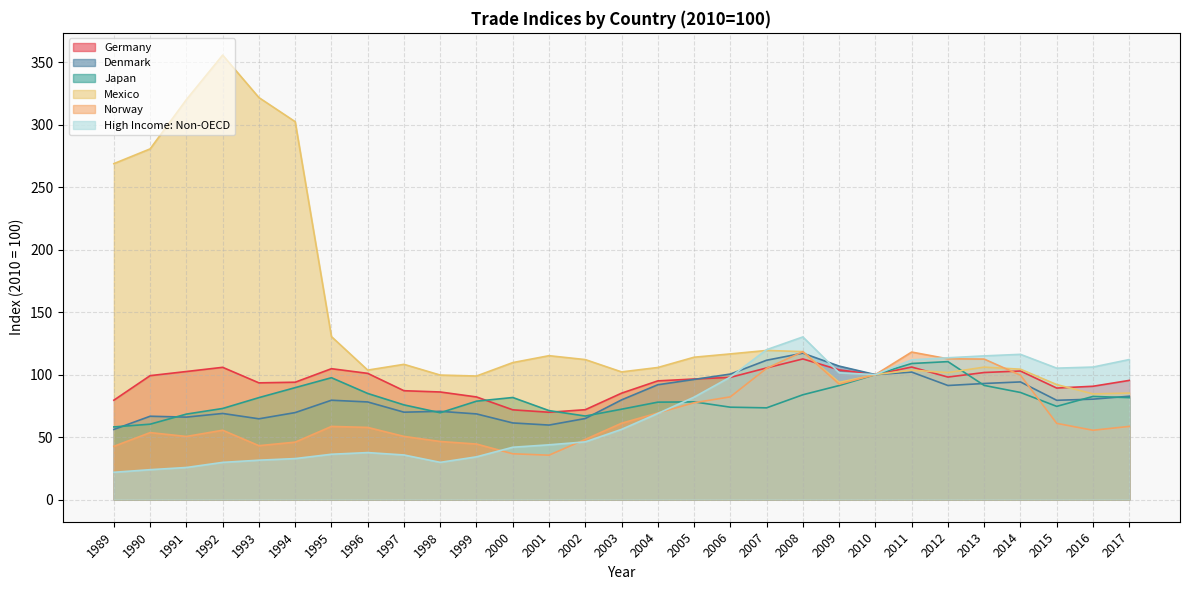

At which label does Germany reach its minimum?

2001